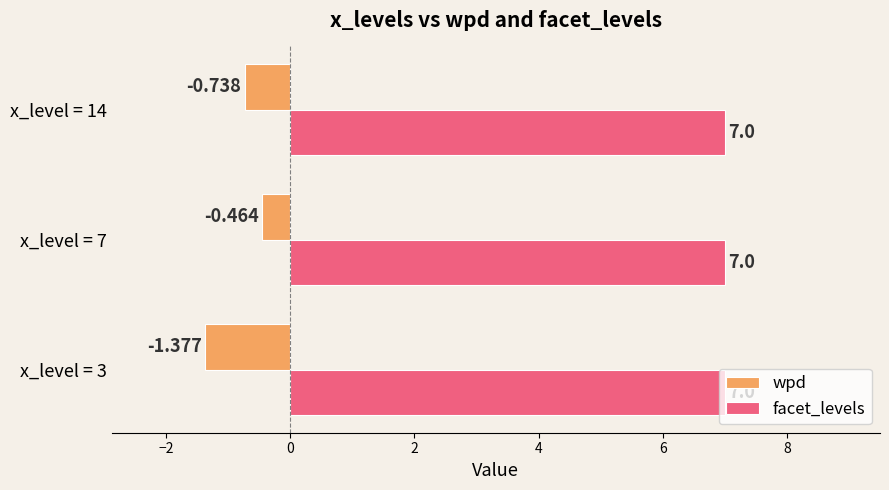

Is the value of wpd at x_level = 14 greater than the value of facet_levels at x_level = 3?

No